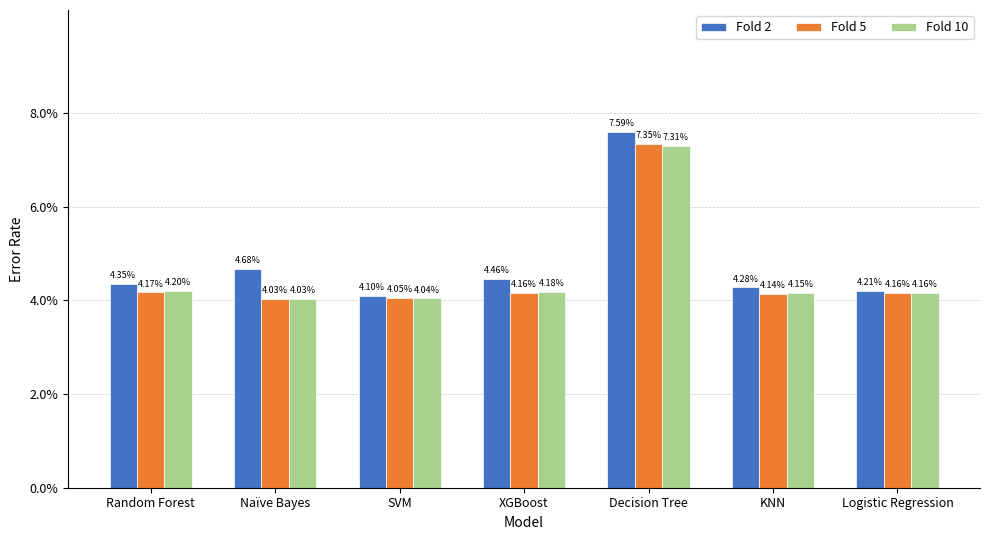

What is the label of the 2nd bar from the right?

KNN